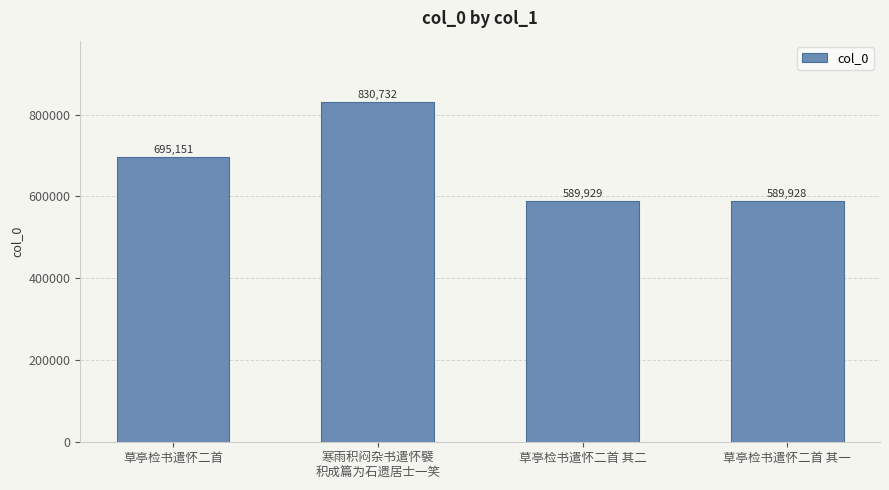

The chart shows a value of 1004612 at 草亭检书遣怀二首 其一. True or false?

False